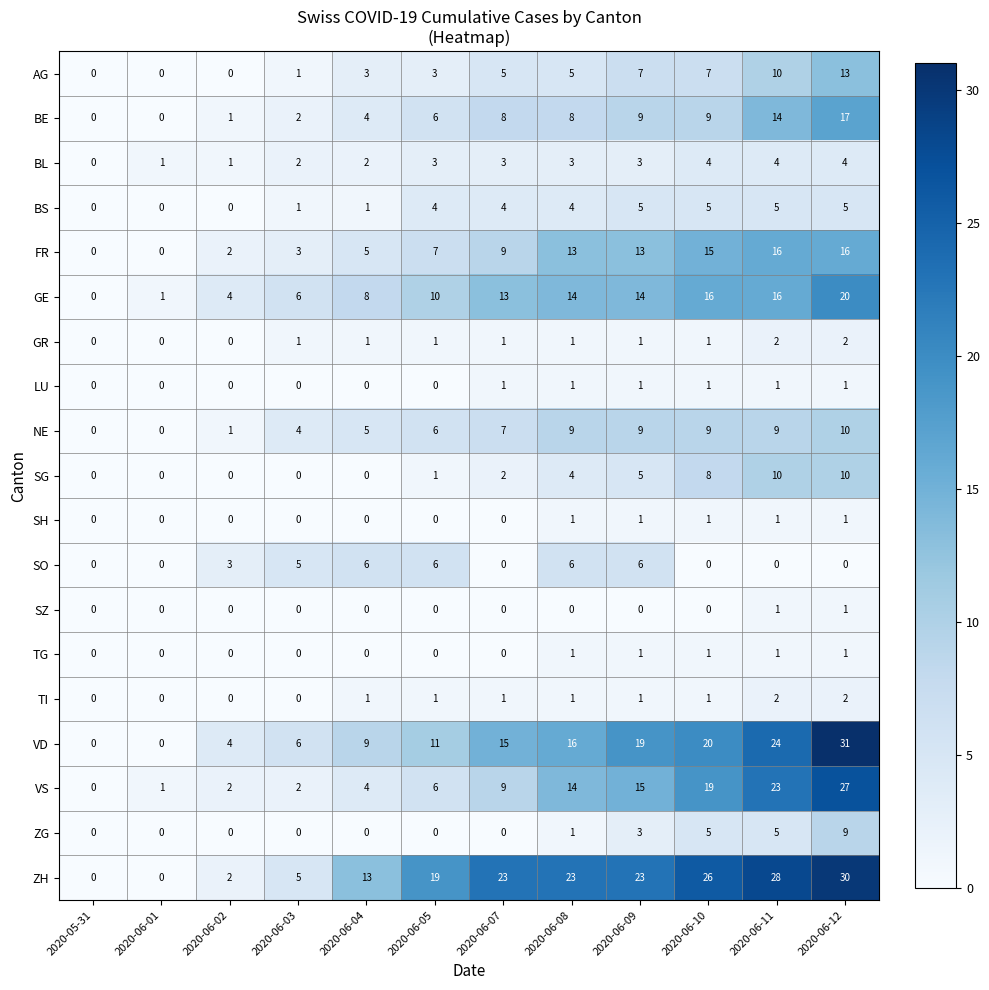

At how many categories does at least one series exceed 24?

3